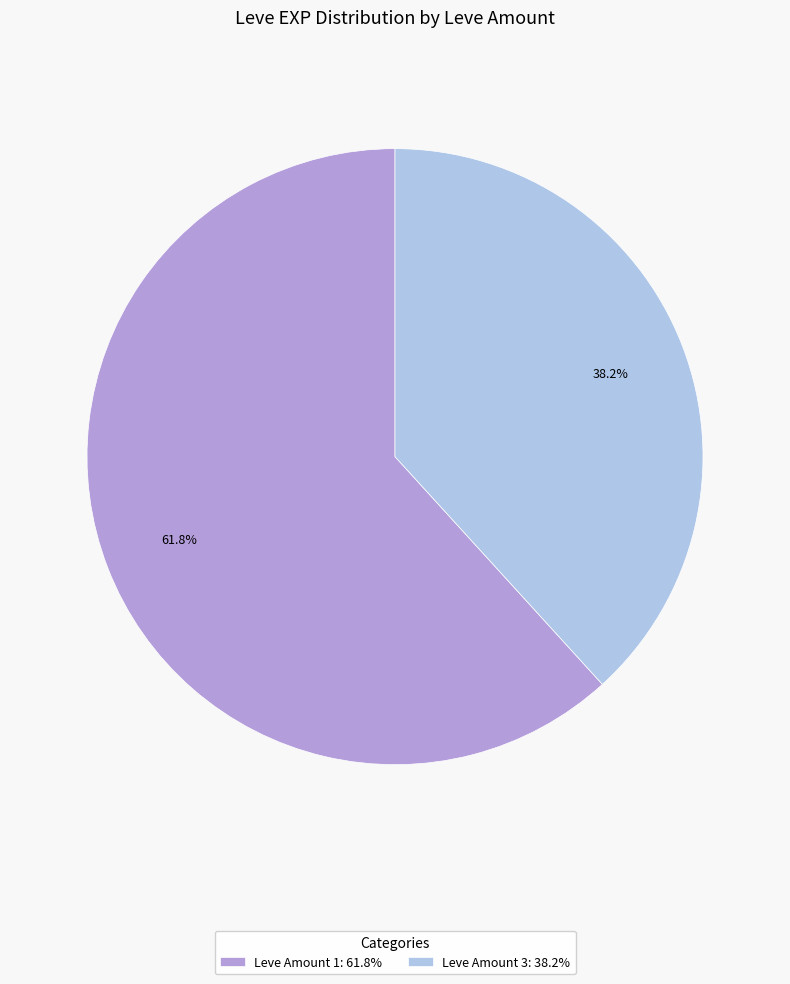

Approximately how many times larger is the value at Leve Amount 3: 38.2% compared to Leve Amount 1: 61.8%?

0.6